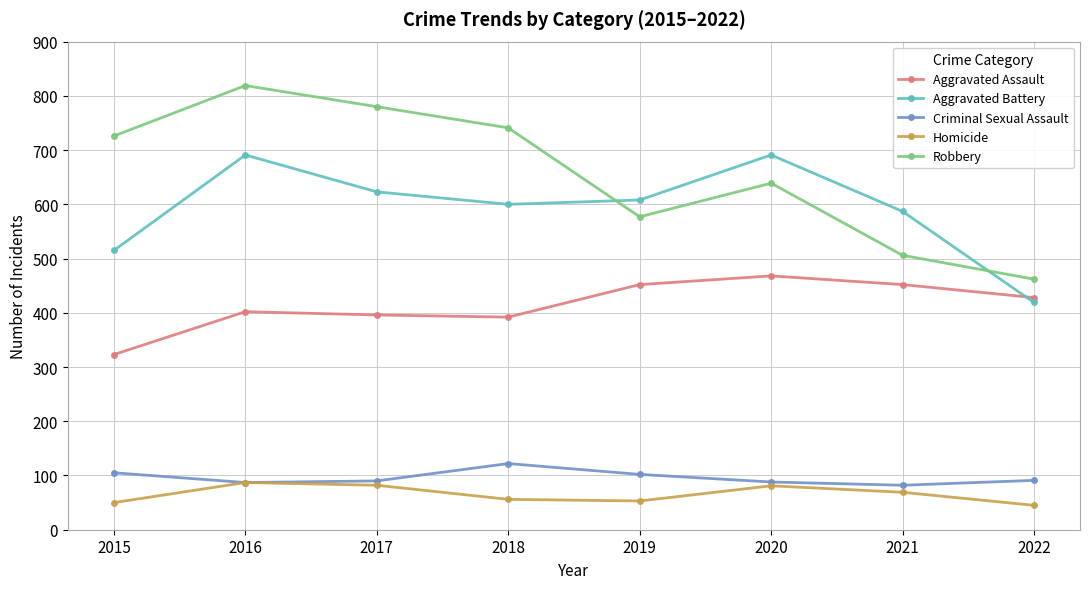

What is the maximum value for Criminal Sexual Assault?

122